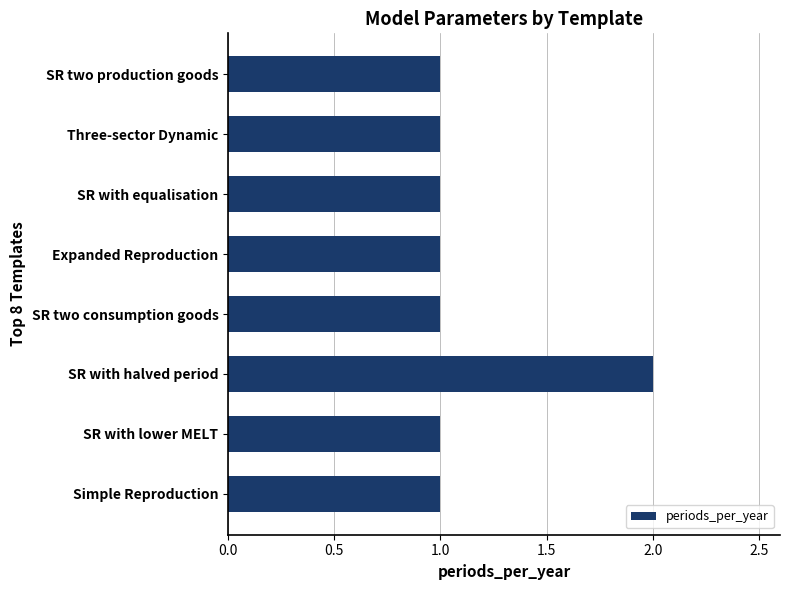

True or false: the data shows 1 at SR two production goods.

True